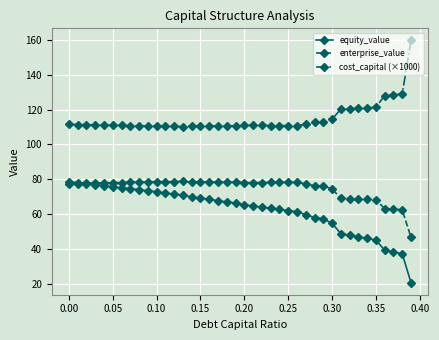

What is the average value of the enterprise_value series?

74.8